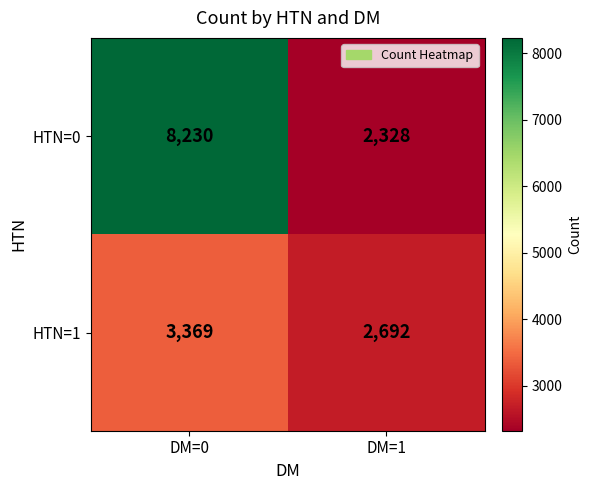

Read the HTN=0 value at DM=0.

8230